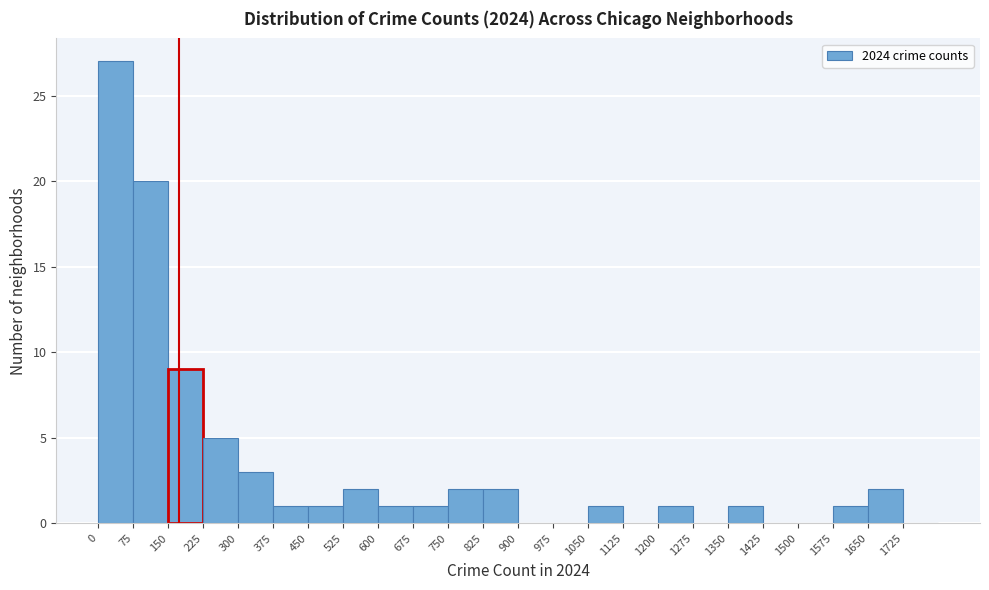

How tall is the bar that spans 750 to 825 on the x-axis? Neither the bar edges nor the heights are printed on the chart, so give them approximately, as read against the axes.

2